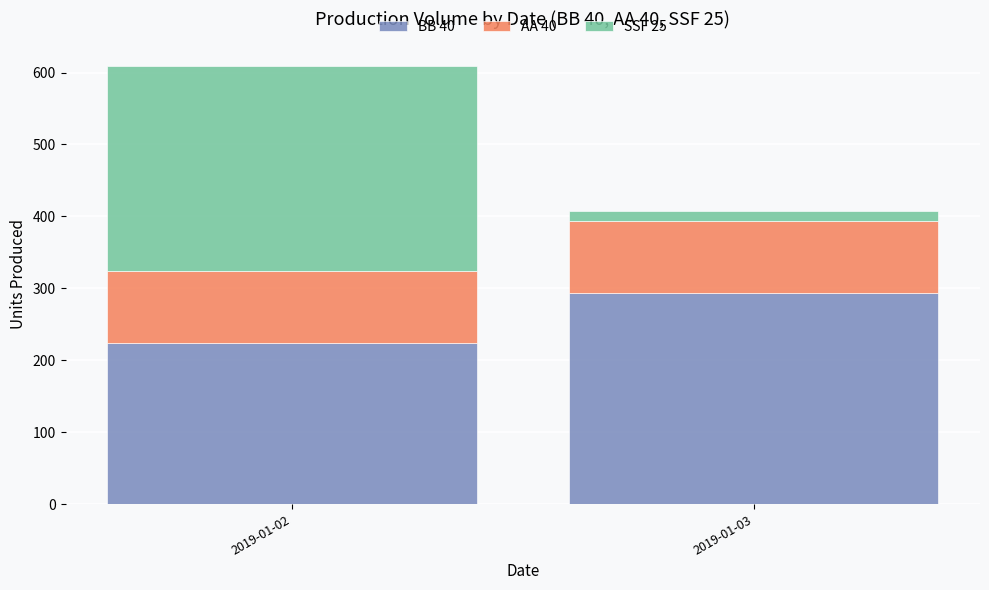

What is the highest value of the BB 40 series?

294